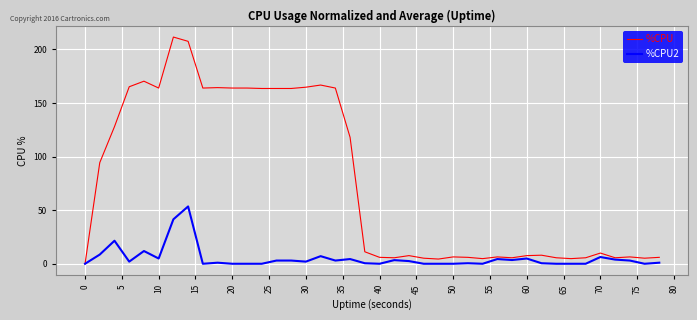

What is the greatest value displayed?

211.6